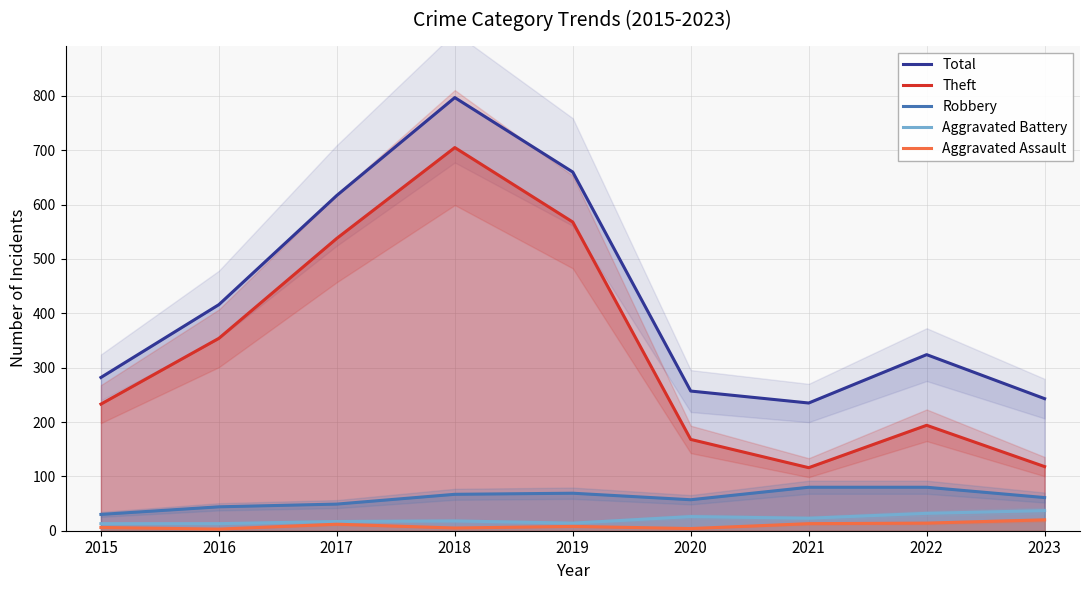

True or false: Theft has a value of 68 at 2023.

False